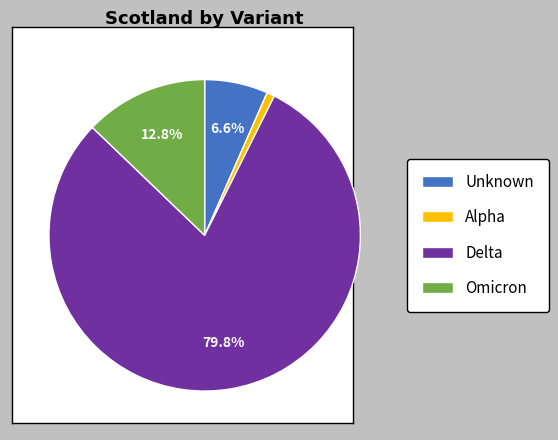

Combined, do Unknown and Delta account for over 50%?

Yes